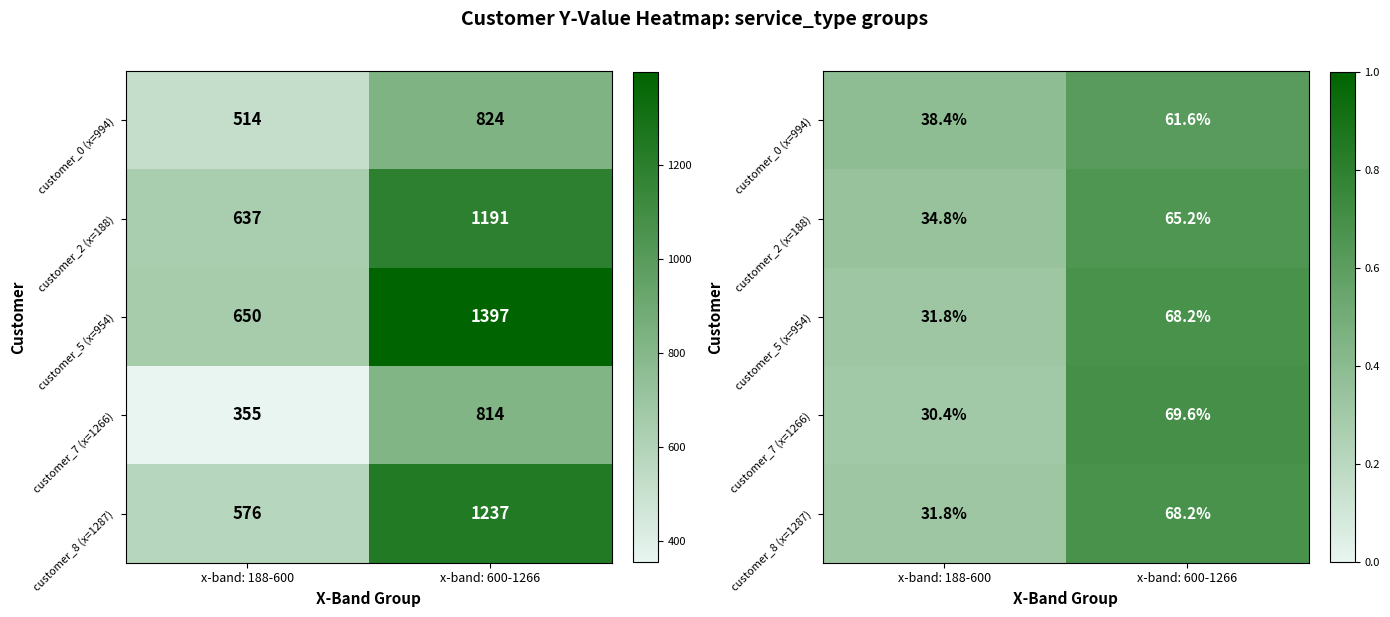

Count the customer_8 (x=1287) values in the range 0 to 1.

2